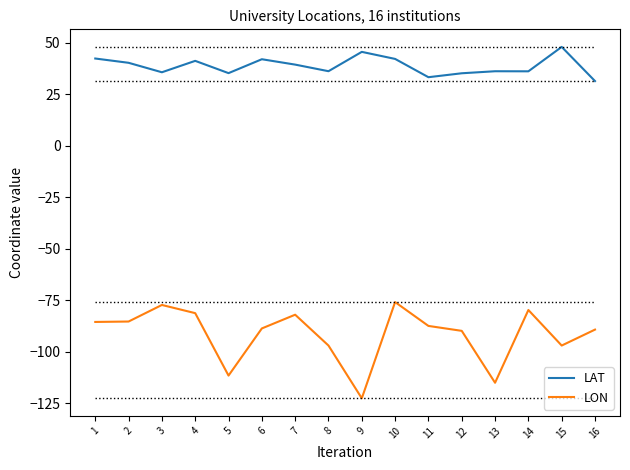

What is the total value across all series at 13?

-79.0